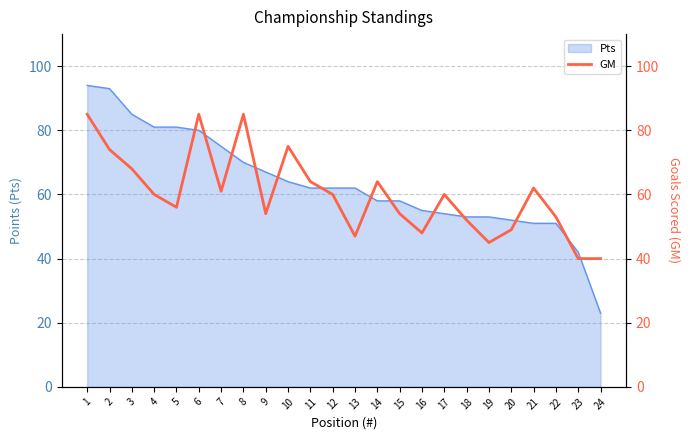

How many lines are shown in the chart?

1